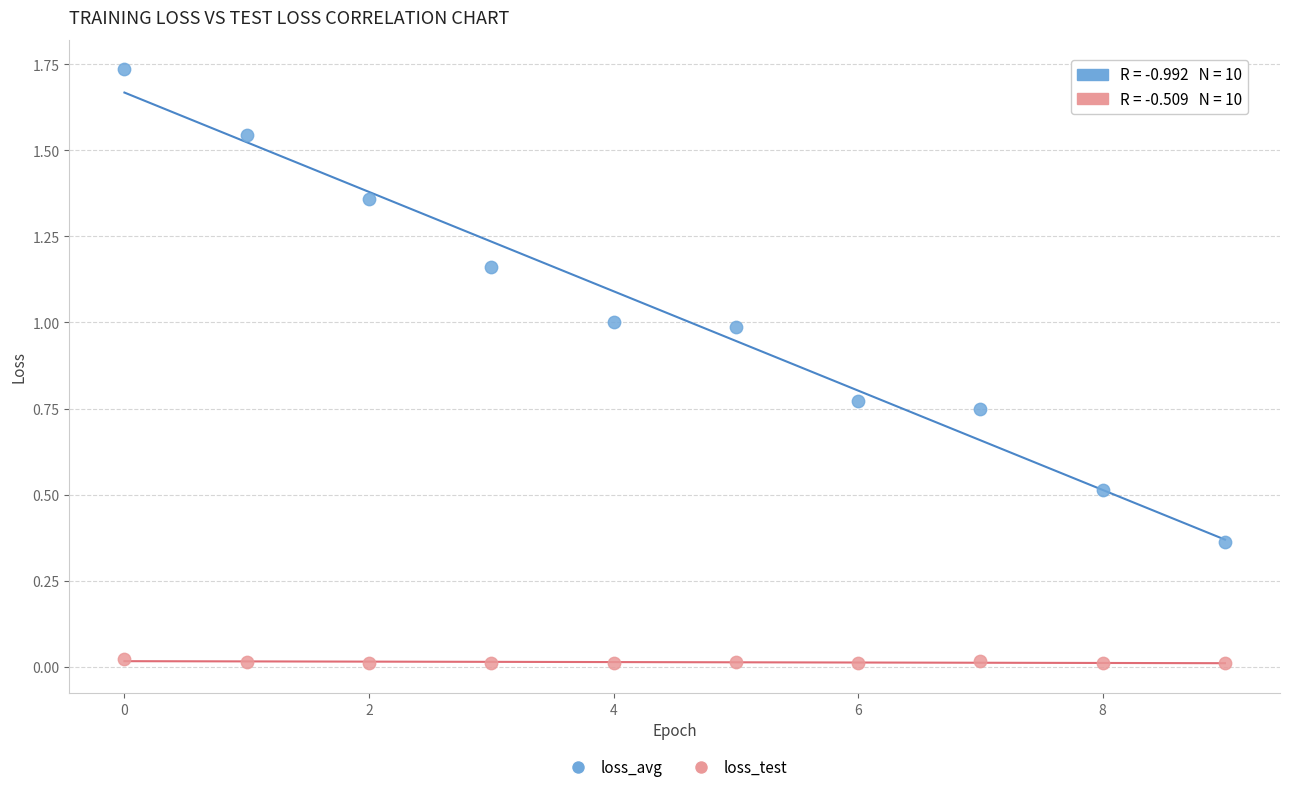

Which series contains the lowest Y value?

loss_test